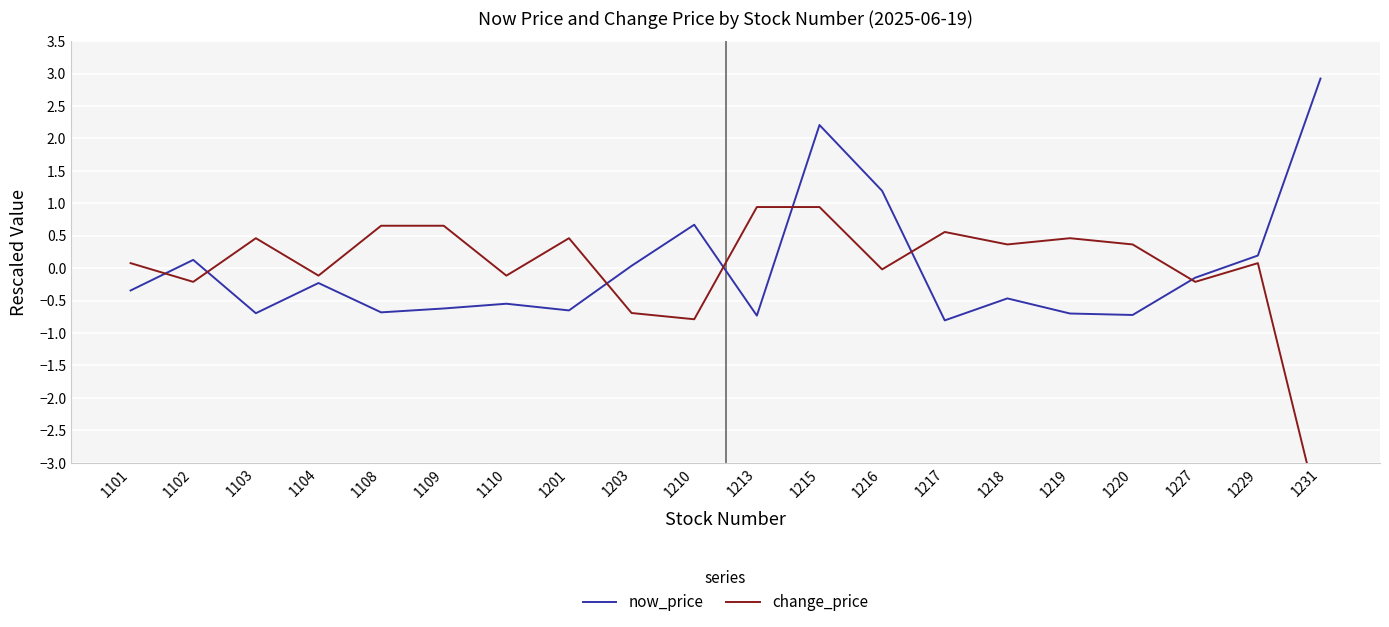

What is the difference between the change_price values at 1109 and 1231?

4.5